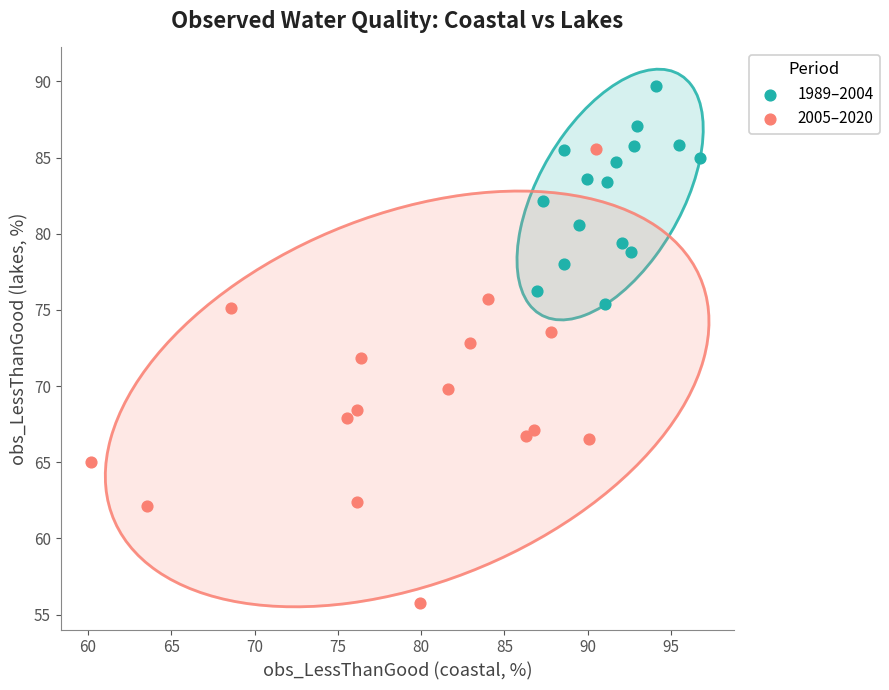

Which series has the widest spread of Y values?

2005–2020